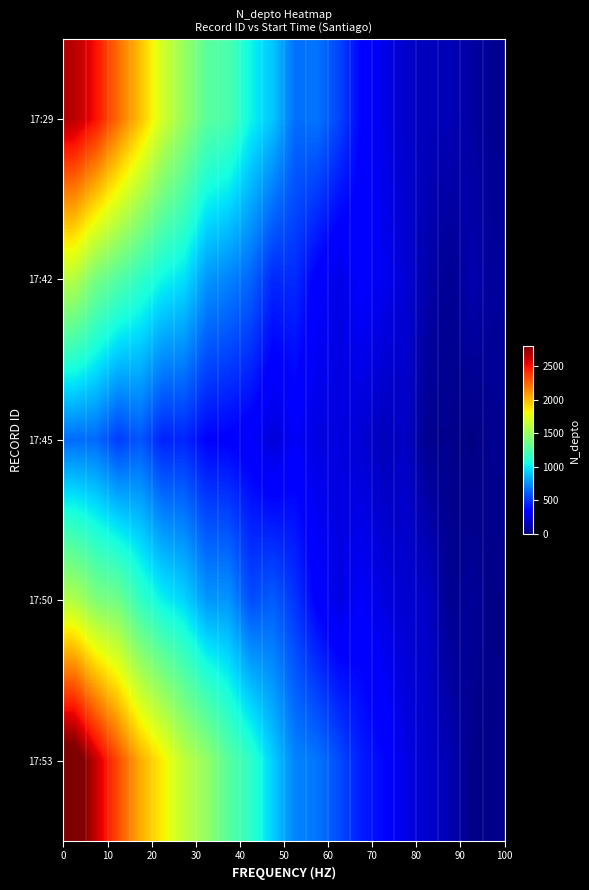

Count the number of categories in the chart.

20